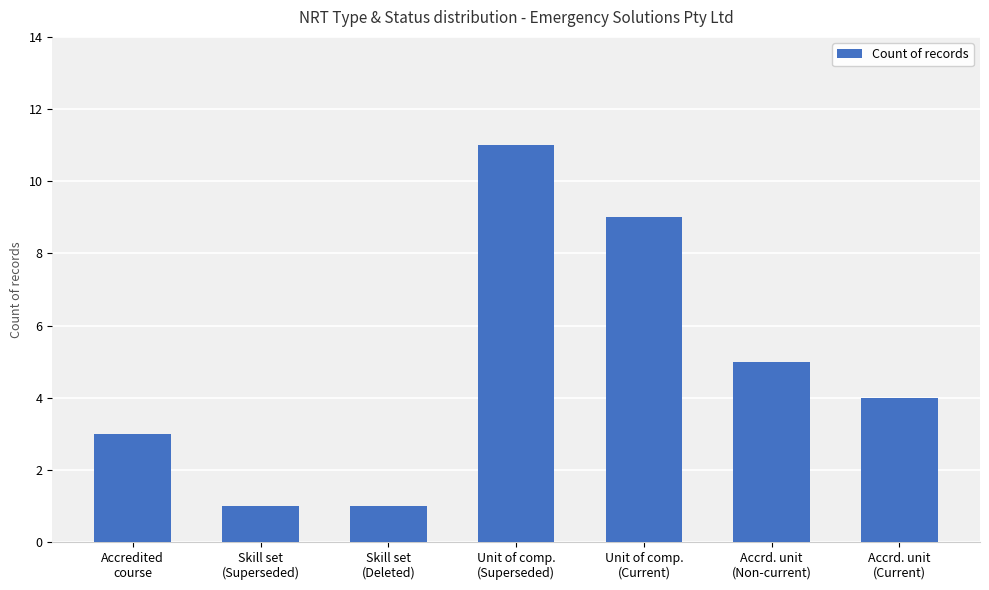

Are the bars grouped side by side (vs. stacked)?

No